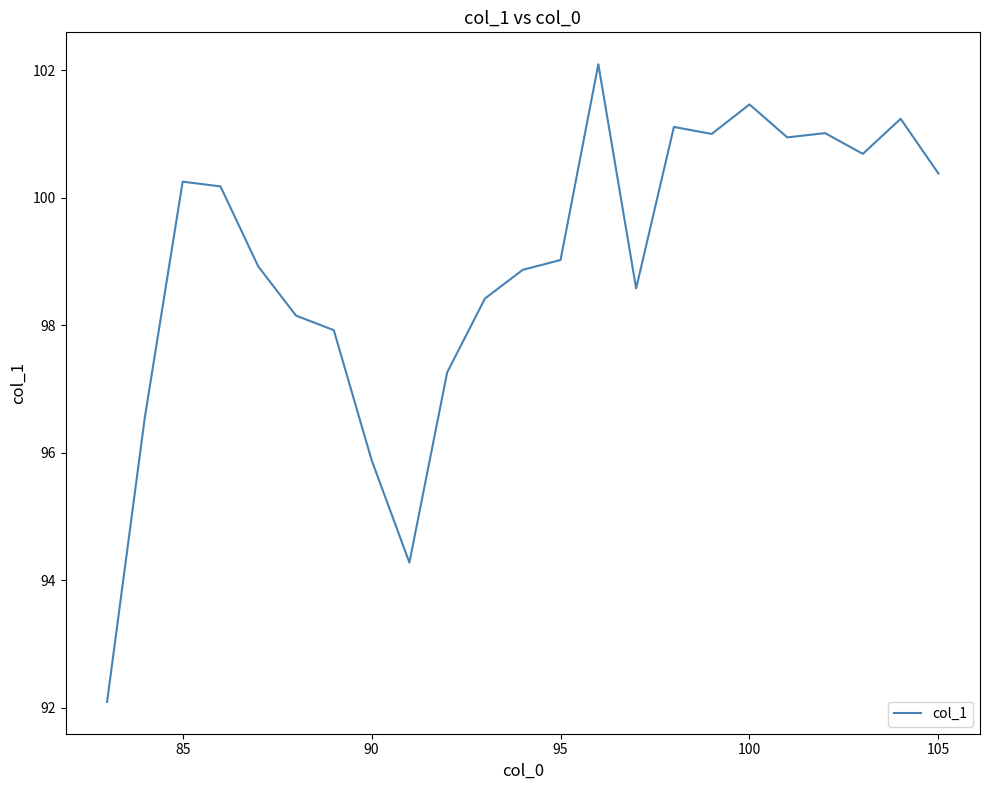

What is the maximum value shown in the chart?

102.1